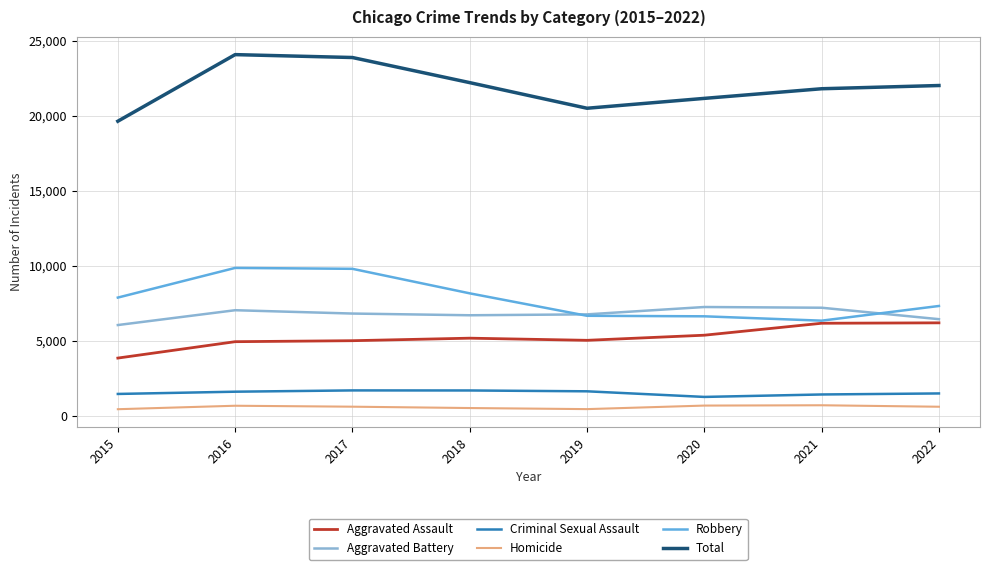

How many categories are shown in the chart?

8